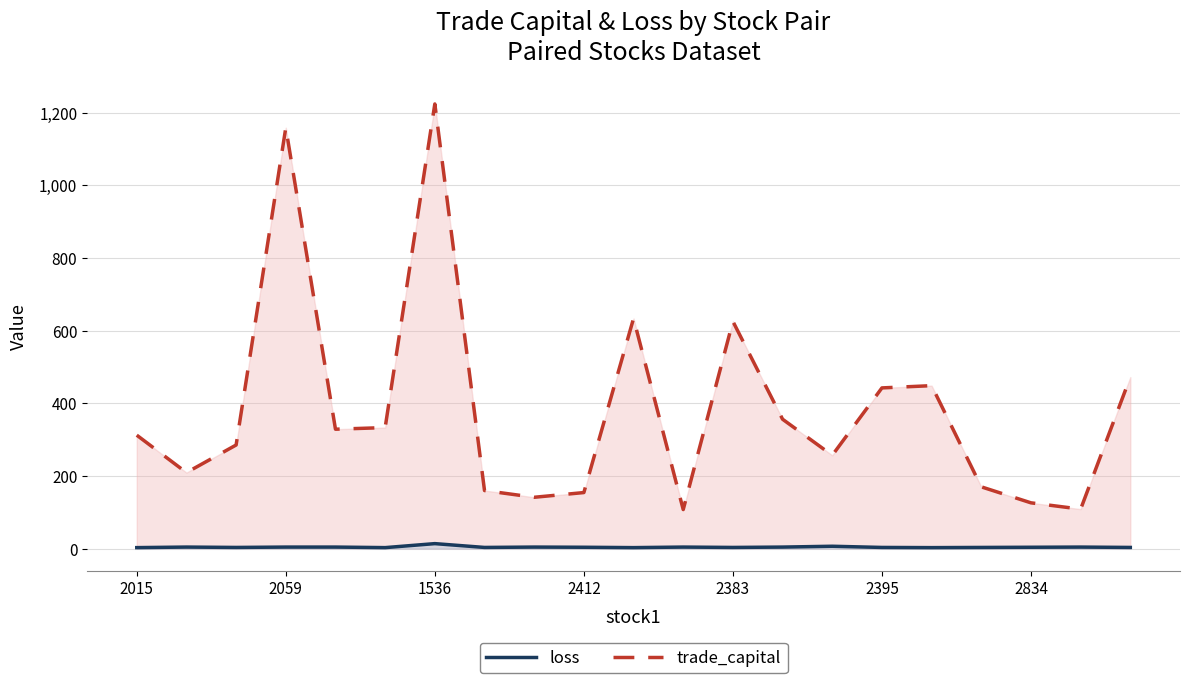

What is the value of the loss point at the 19th from the left?

3.5